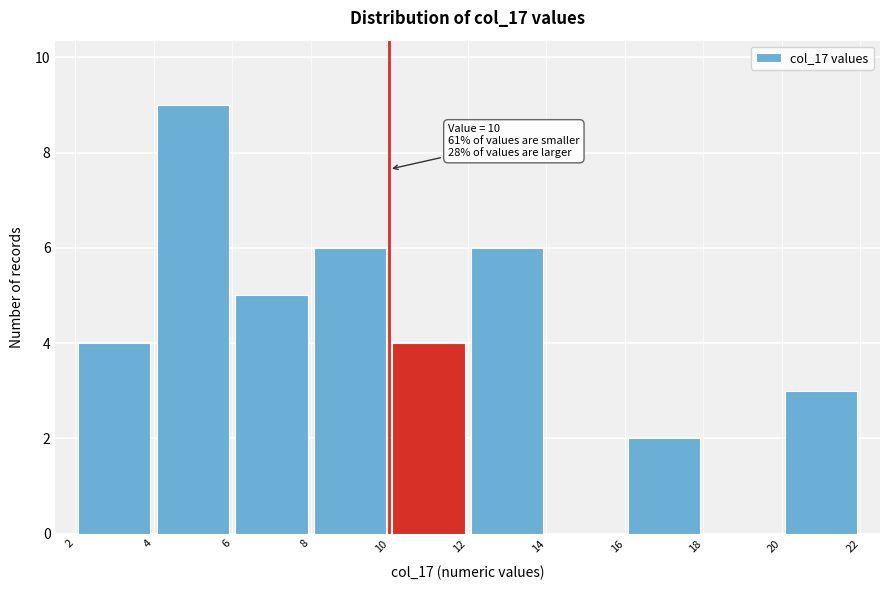

Which range on the x-axis has the tallest bar?

4 to 6